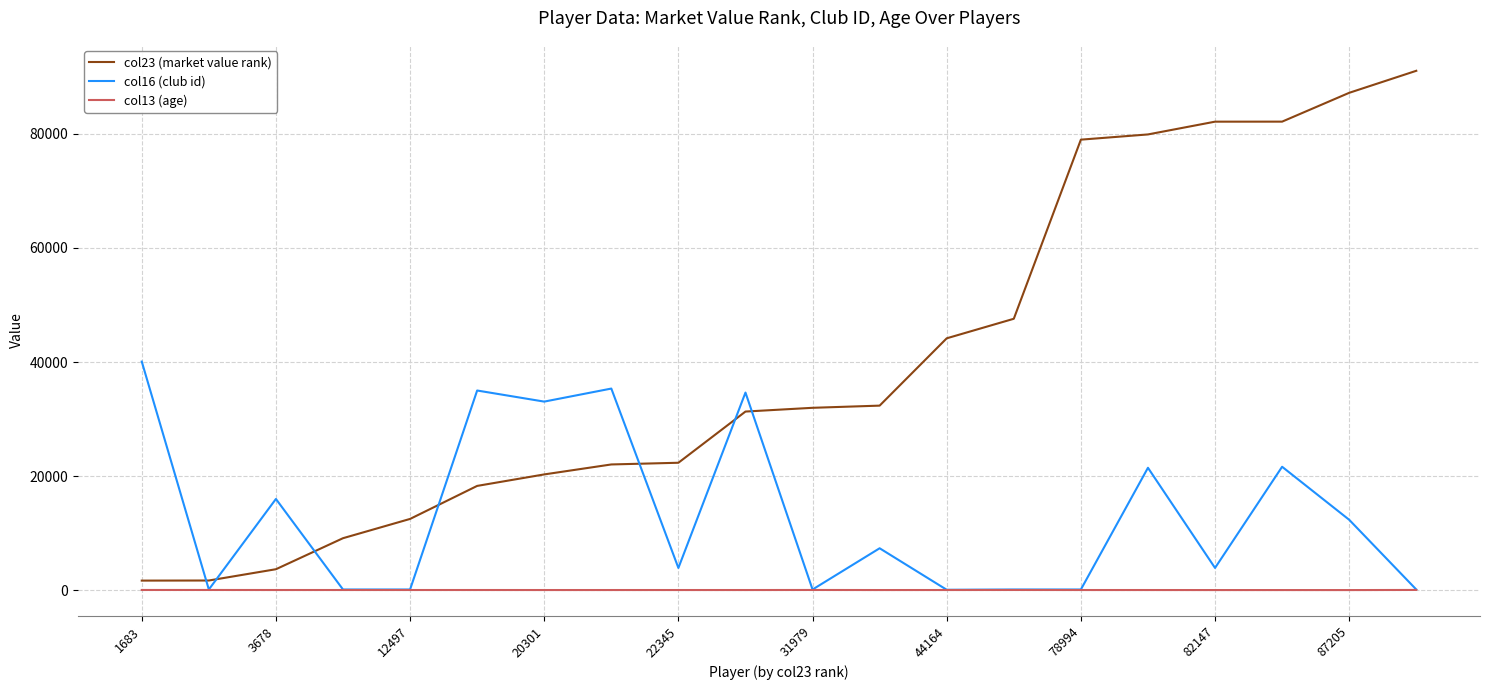

Which series has the widest spread of values?

col23 (market value rank)